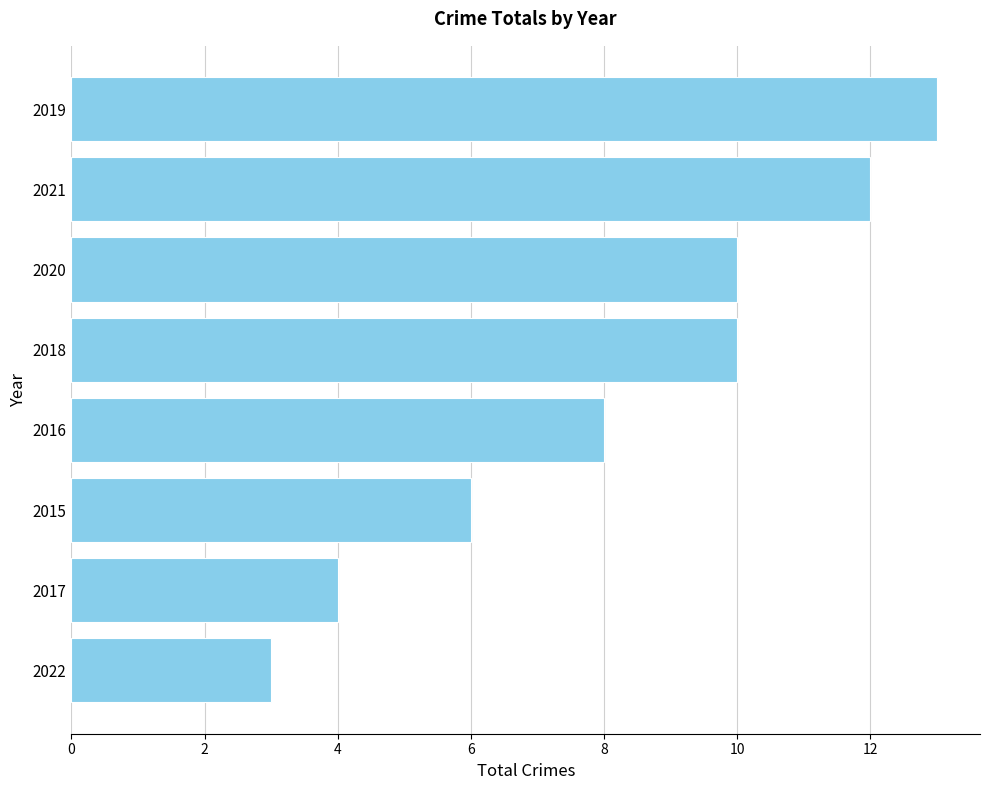

What value does the data have at 2015?

6